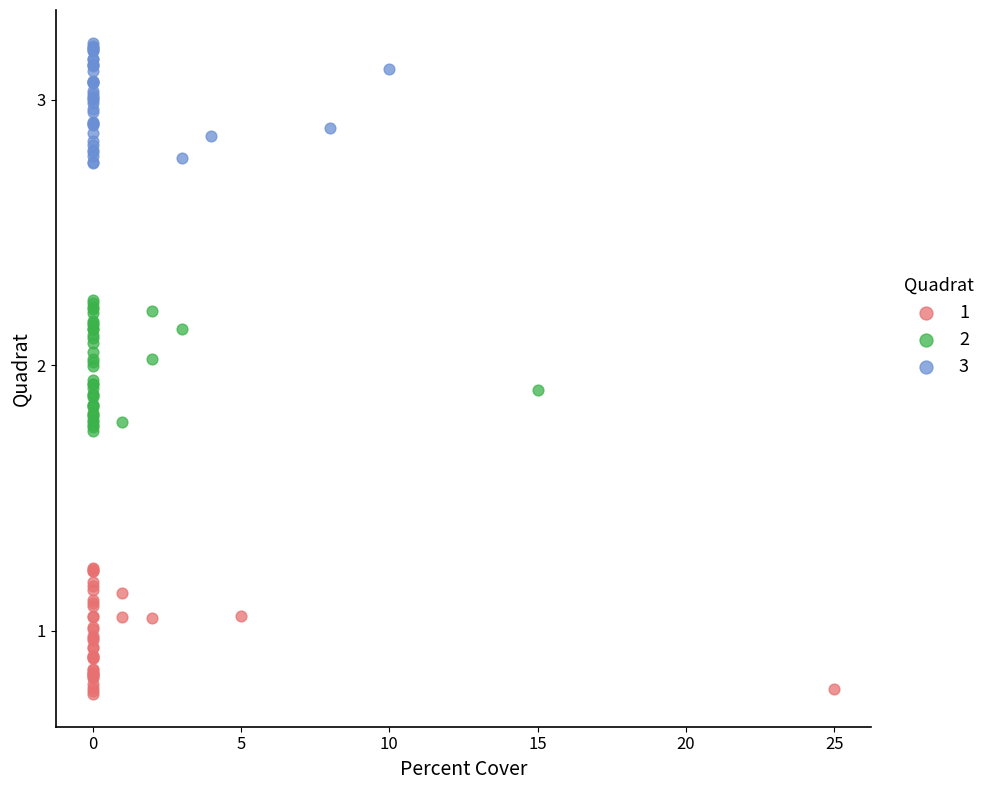

Which series reaches the maximum Y coordinate?

3